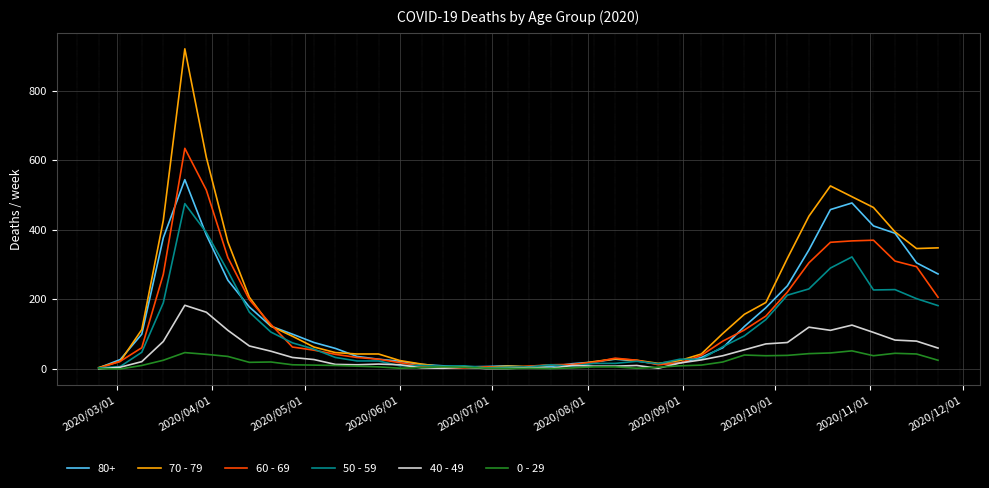

How many lines are shown in the chart?

6